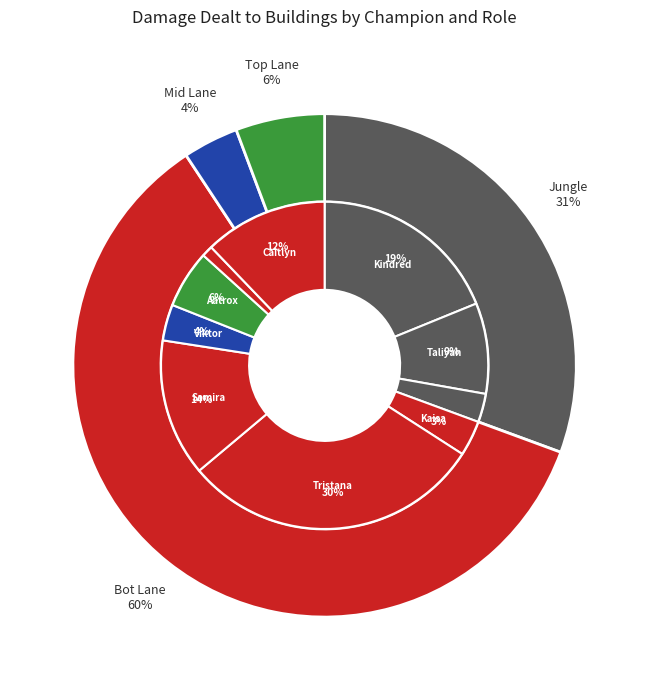

What is the change in value from Taliyah to Viktor?

-820